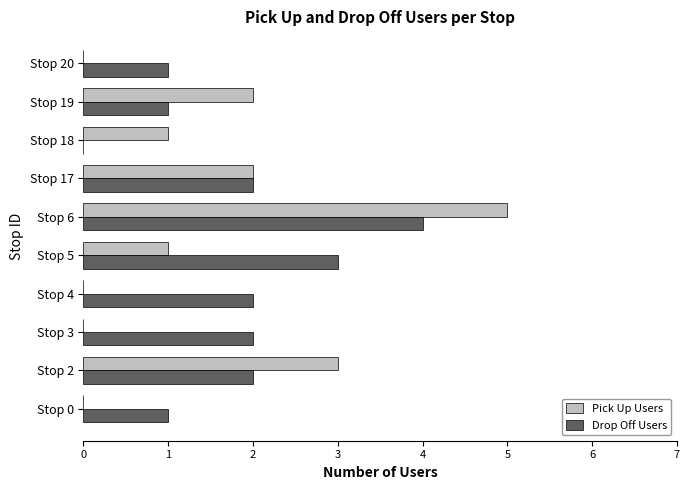

What is the maximum value shown in the chart?

5